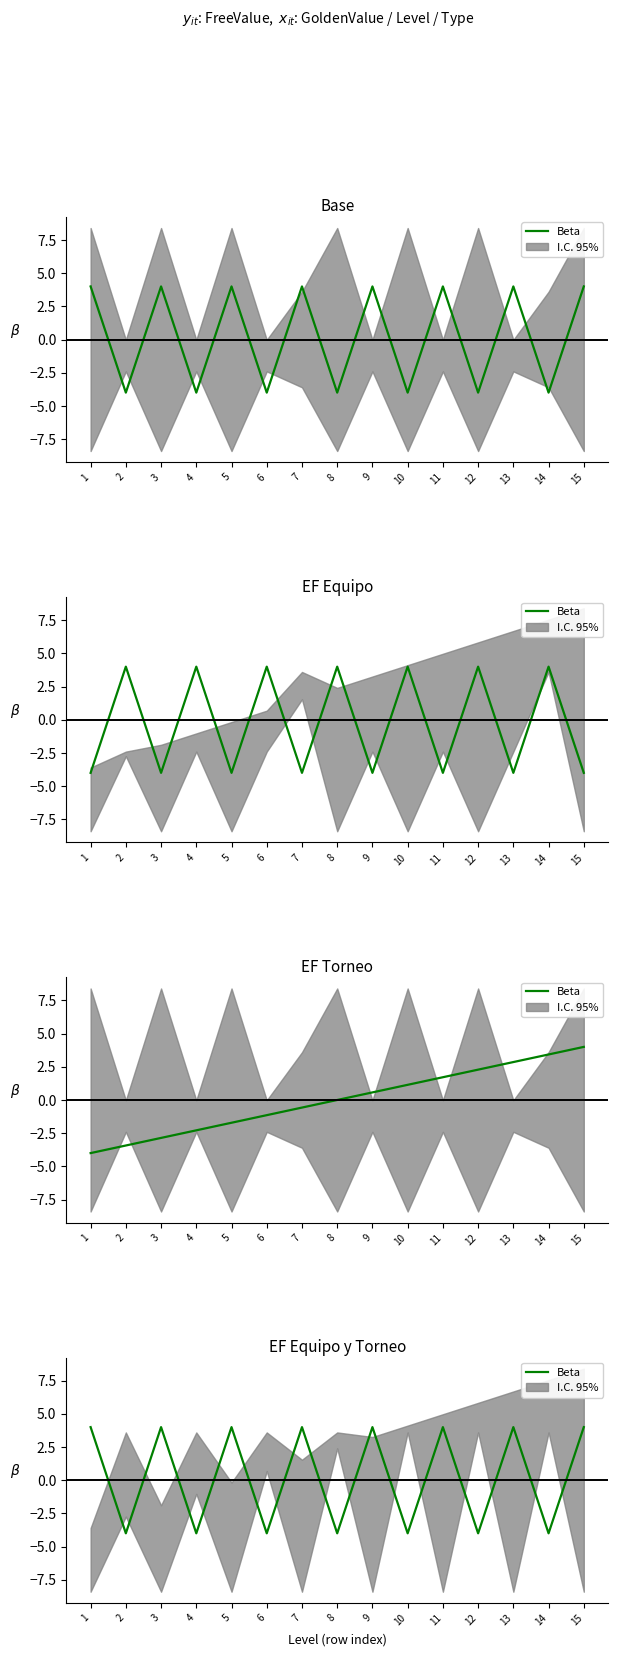

What is the smallest value displayed?

-4